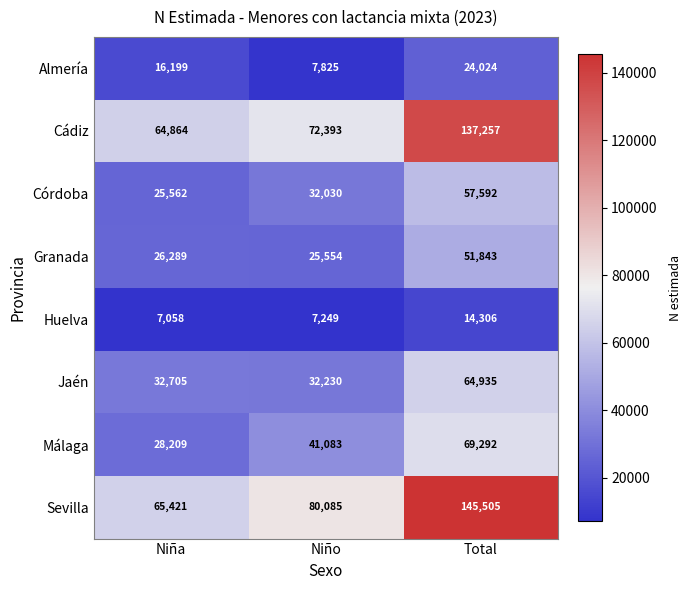

What is the smallest value displayed?

7058